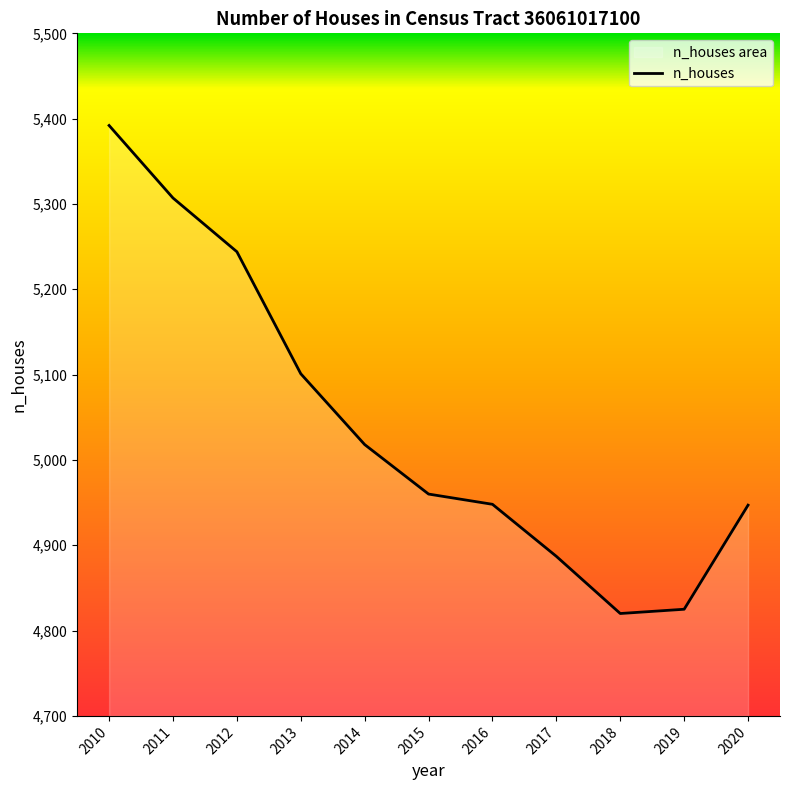

How many distinct data groups are displayed?

1